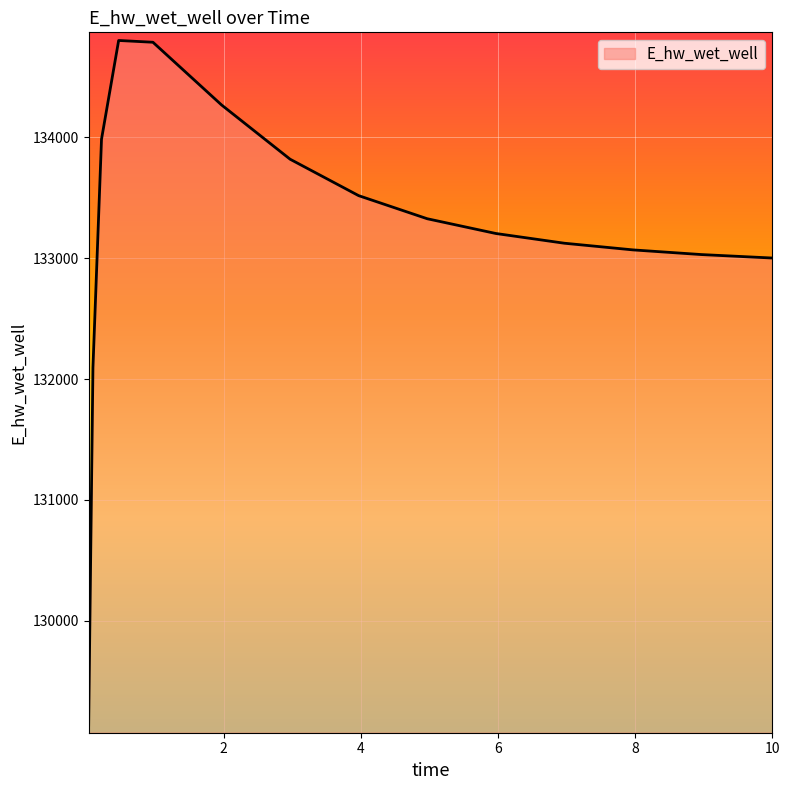

What is the difference between the maximum and minimum values?

5667.8